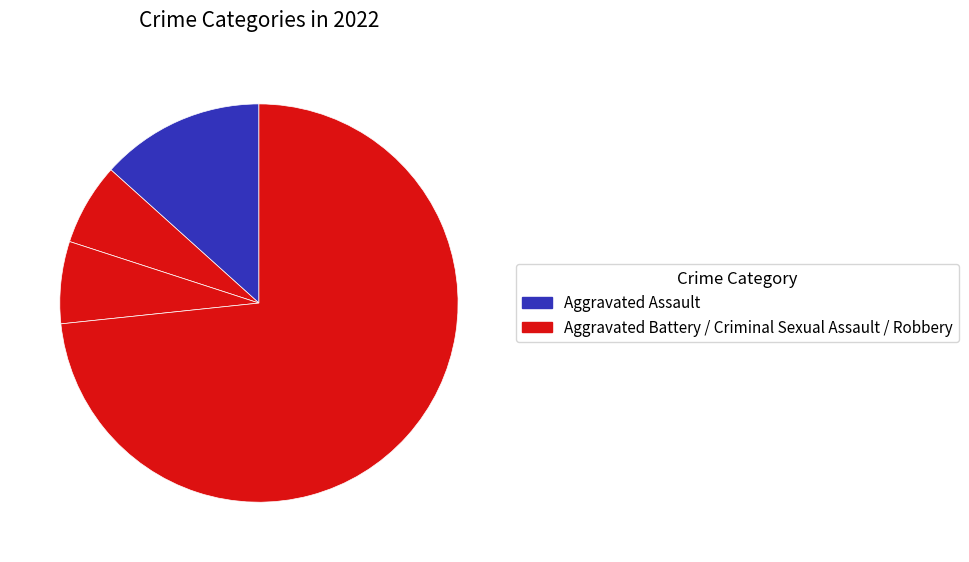

How many slices are in this pie chart?

4